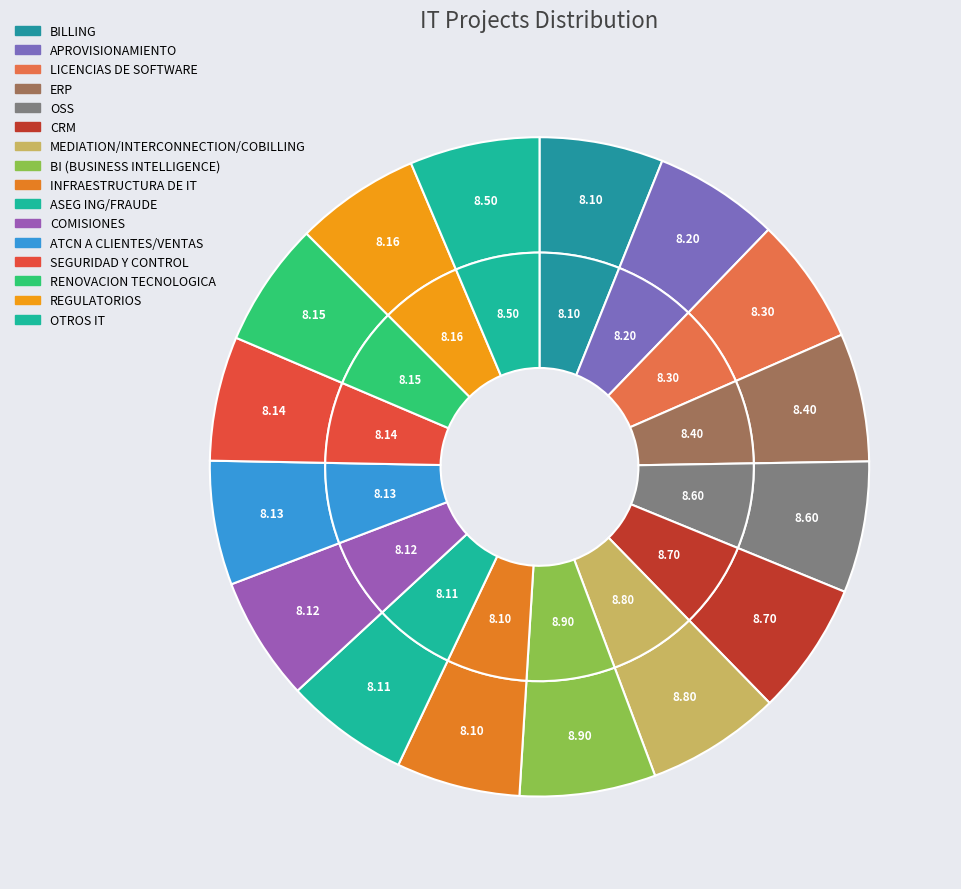

To the nearest percent, what portion does ASEG ING/FRAUDE represent?

6%